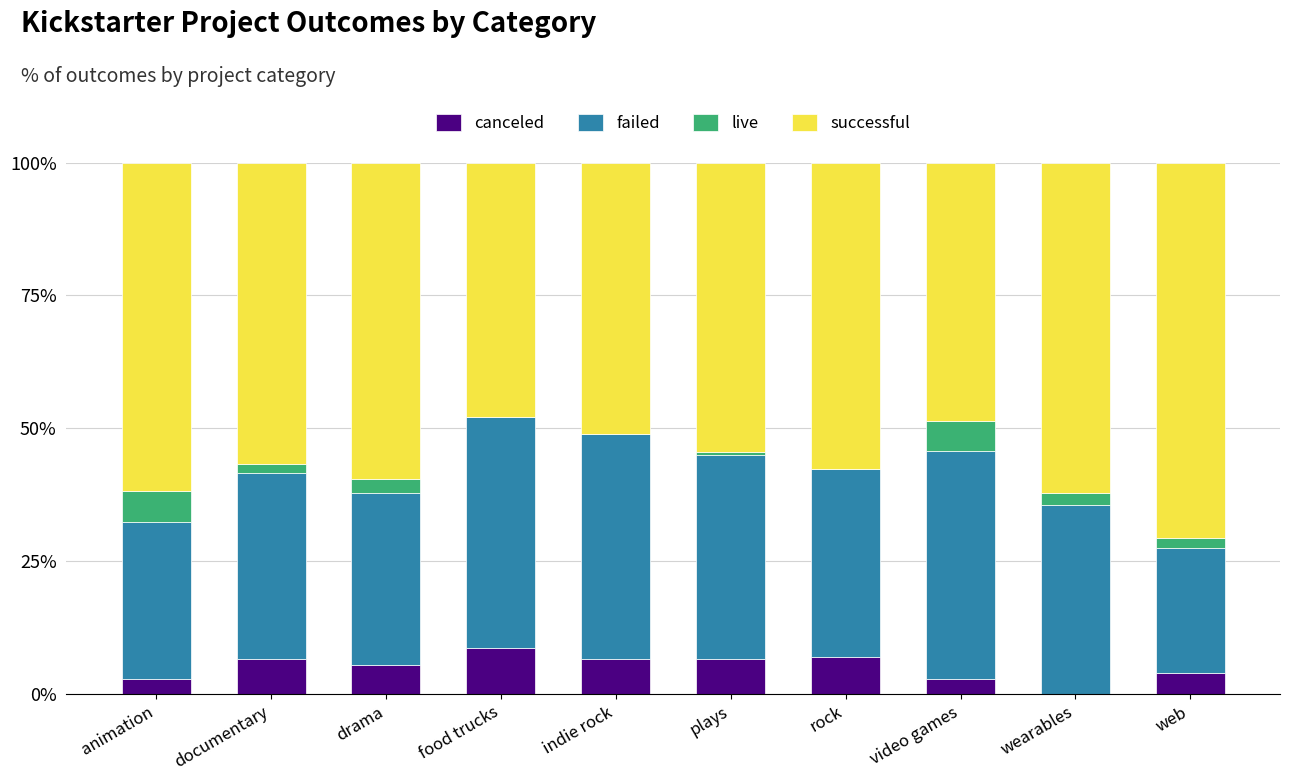

What are all the series names shown in the legend?

canceled, failed, live, successful